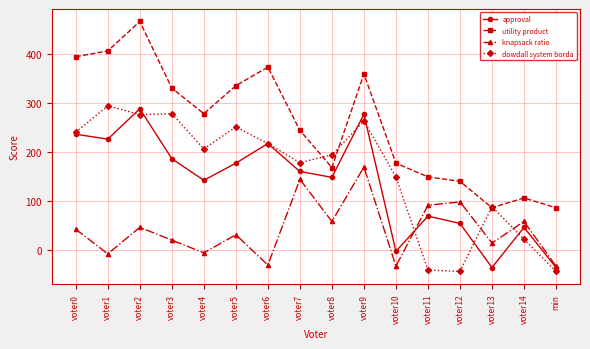

Is the value of approval at voter6 greater than the value of knapsack ratio at voter14?

Yes